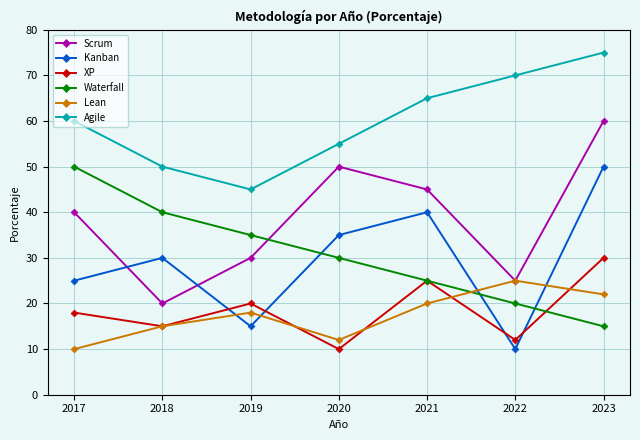

Which series has the largest total across all categories?

Agile